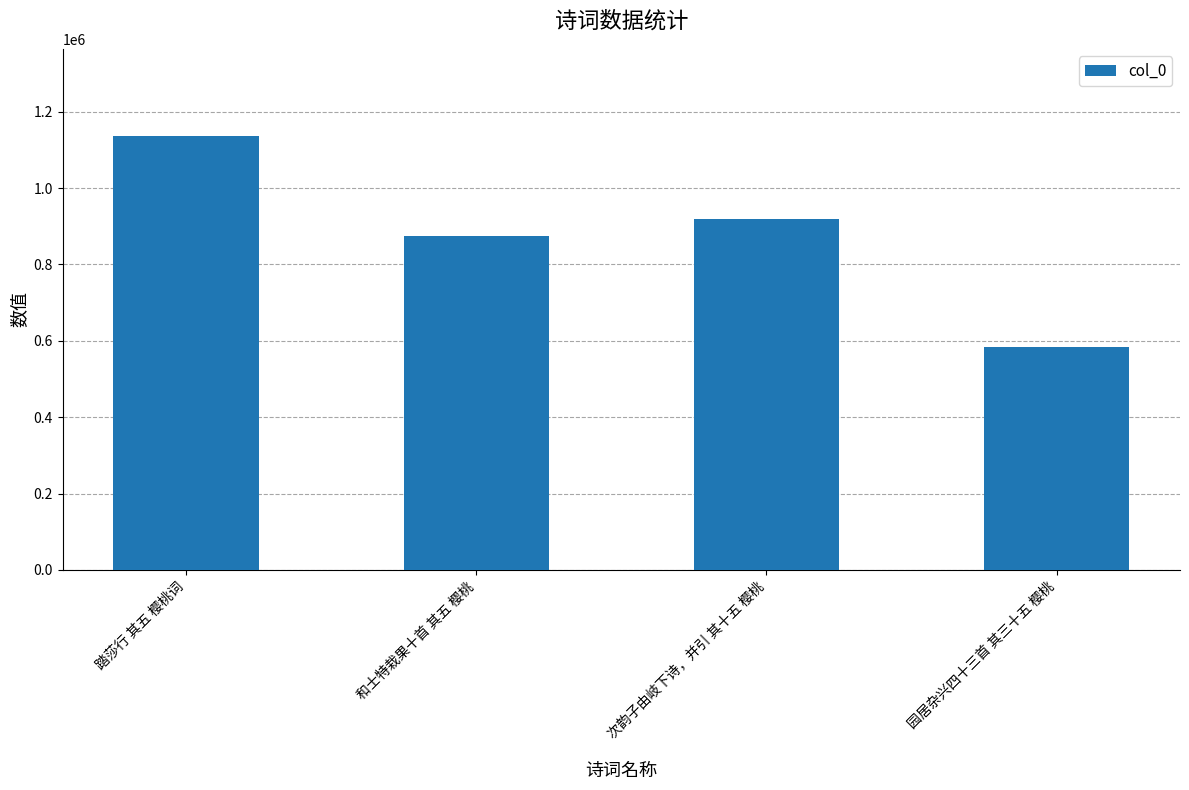

What is the change in value from 踏莎行 其五 樱桃词 to 园居杂兴四十三首 其三十五 樱桃?

-552800